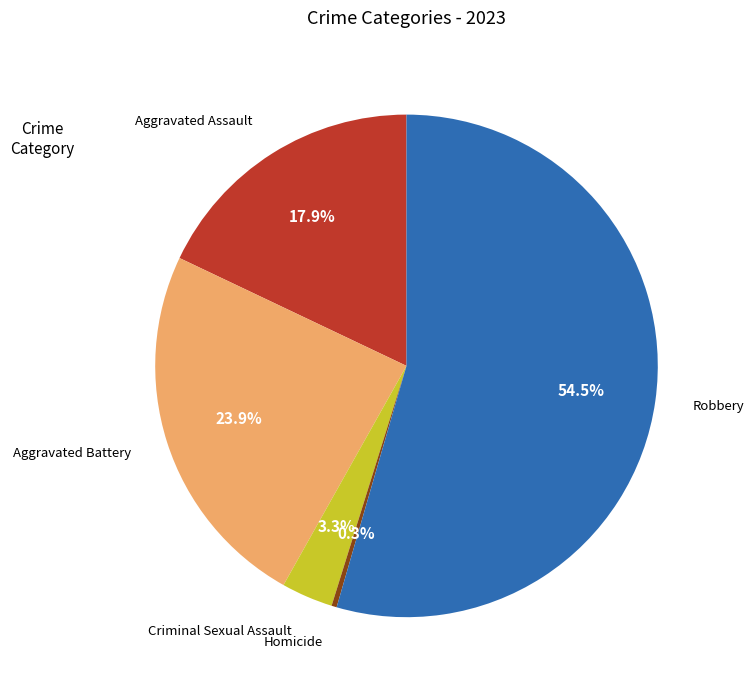

To the nearest percent, what portion does Aggravated Battery represent?

24%